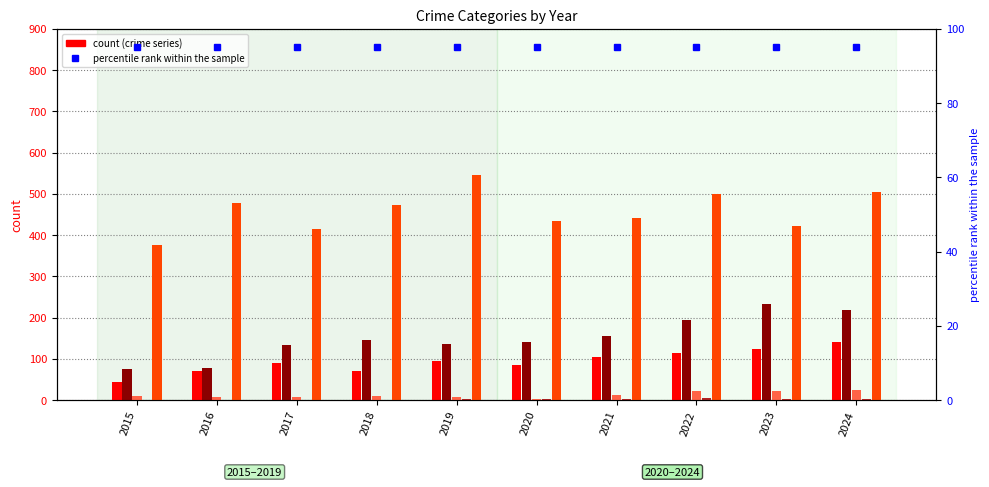

Is the value of Aggravated Assault at 2018 greater than the value of Homicide at 2017?

Yes